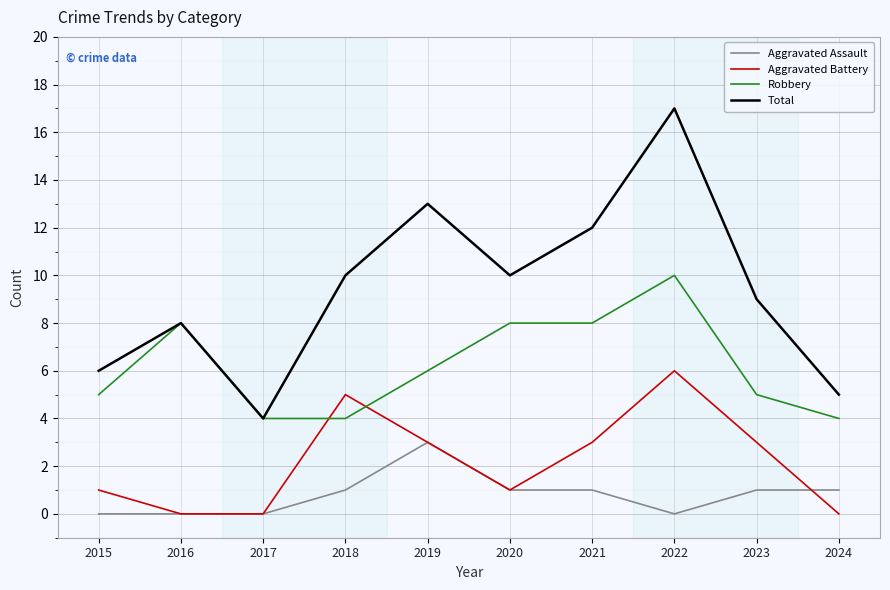

True or false: Total and Aggravated Assault intersect in this chart.

False